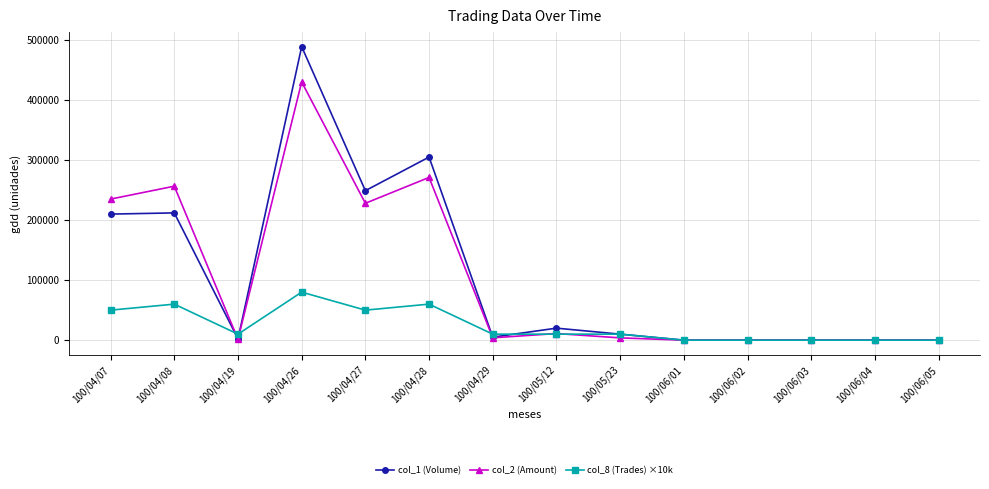

How many categories are shown in the chart?

14